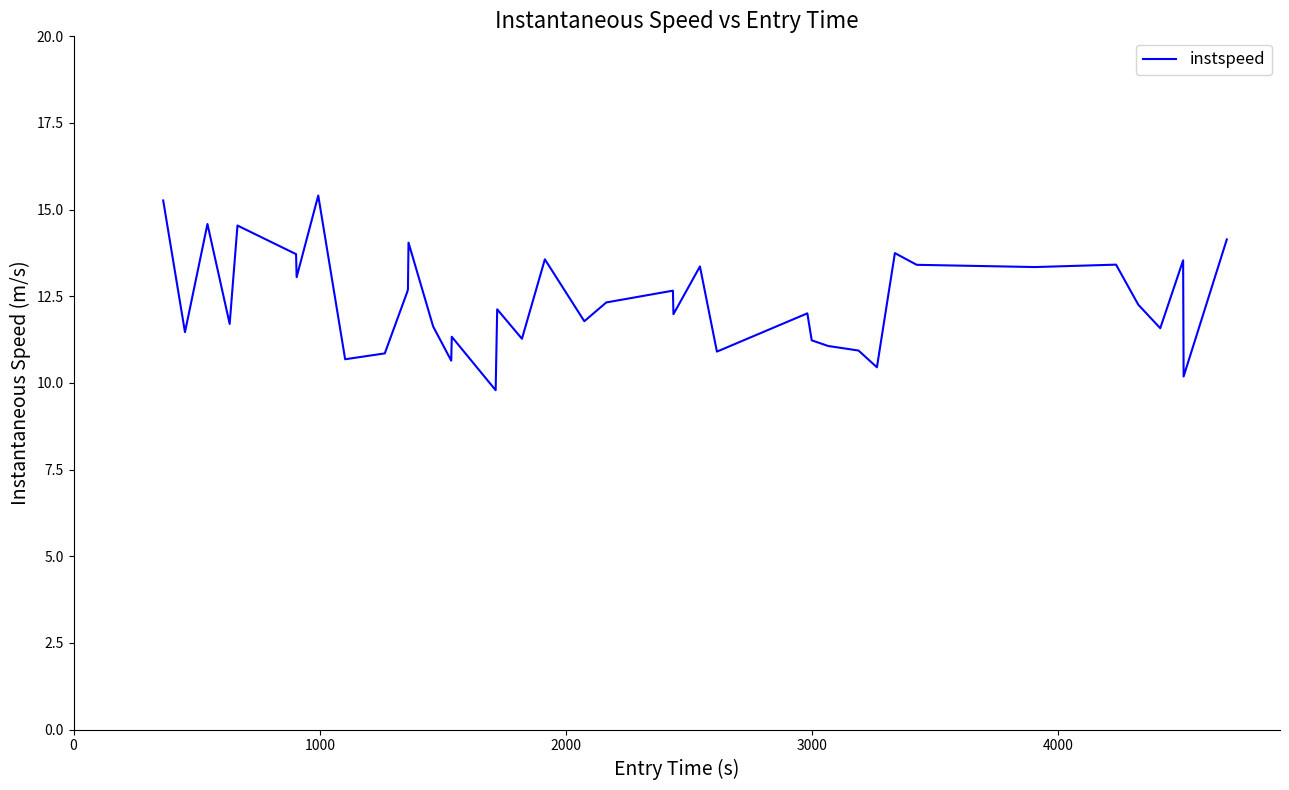

What is the maximum value shown in the chart?

15.4